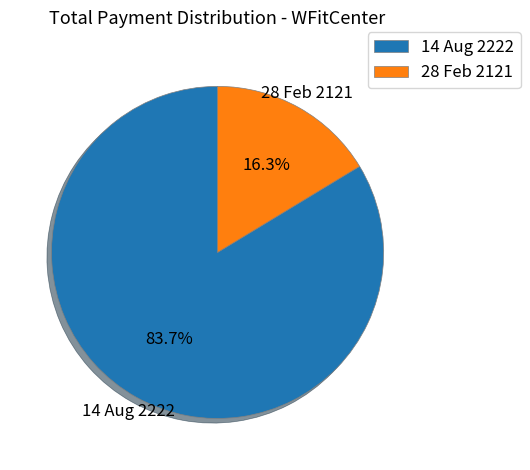

Which slice is the largest?

14 Aug 2222